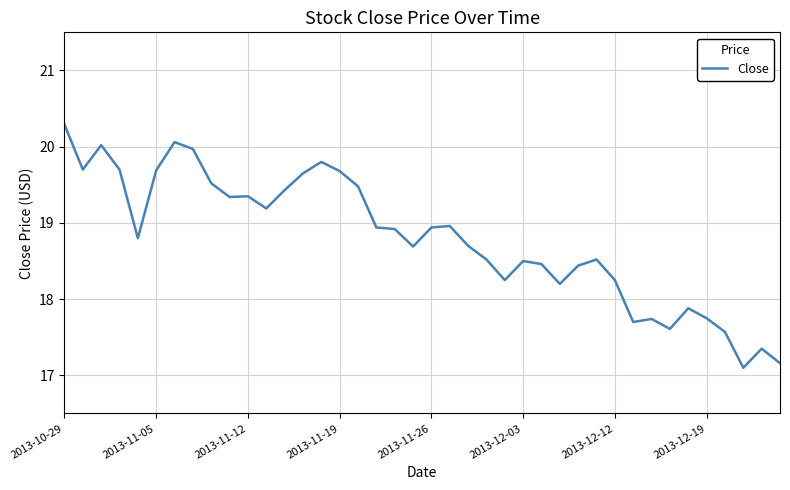

What is the greatest value displayed?

20.3